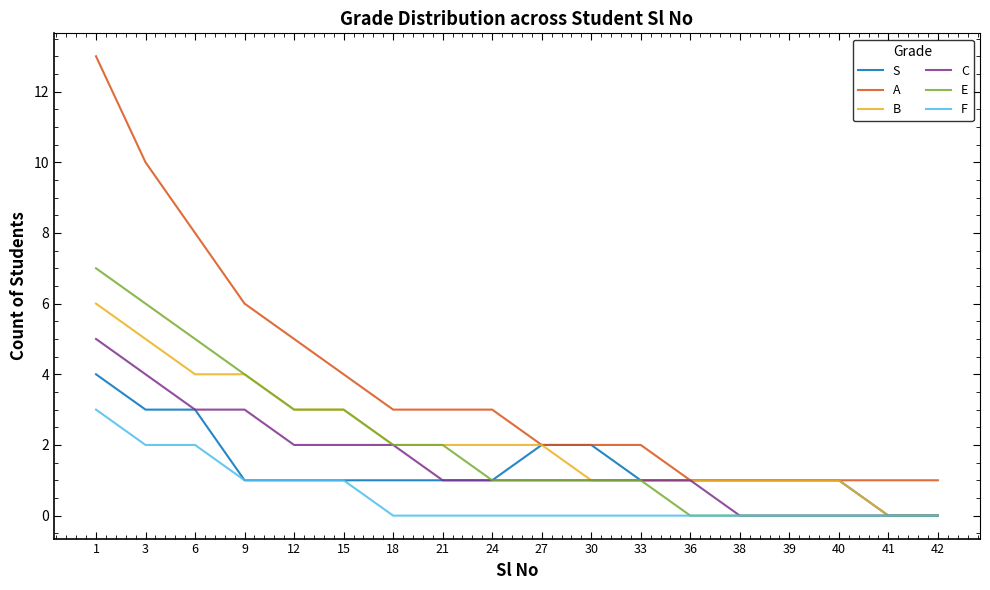

Which series has the widest spread of values?

A